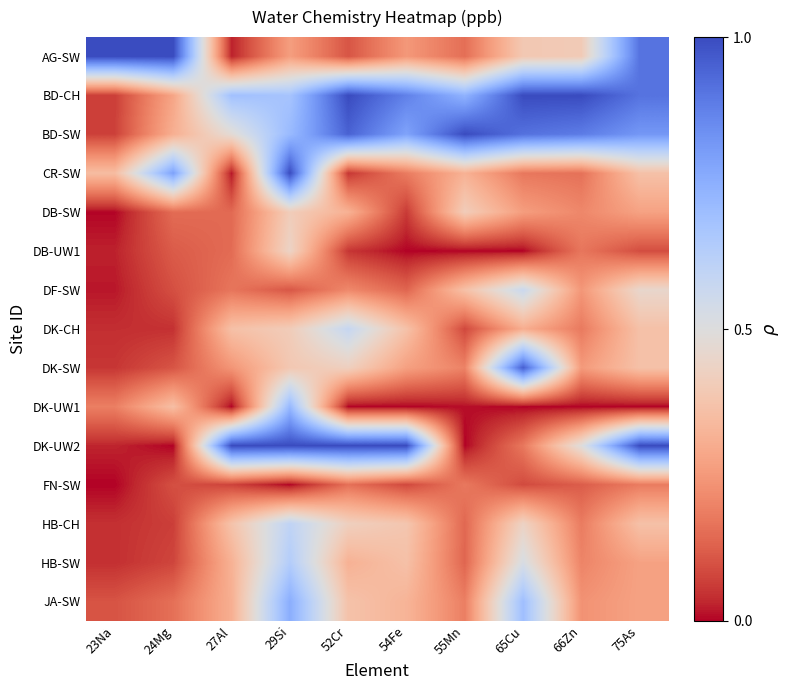

Rank the series at 24Mg from lowest to highest value.

DK-UW2, DK-CH, HB-CH, HB-SW, DF-SW, FN-SW, DK-SW, DB-UW1, DB-SW, JA-SW, BD-CH, BD-SW, DK-UW1, CR-SW, AG-SW